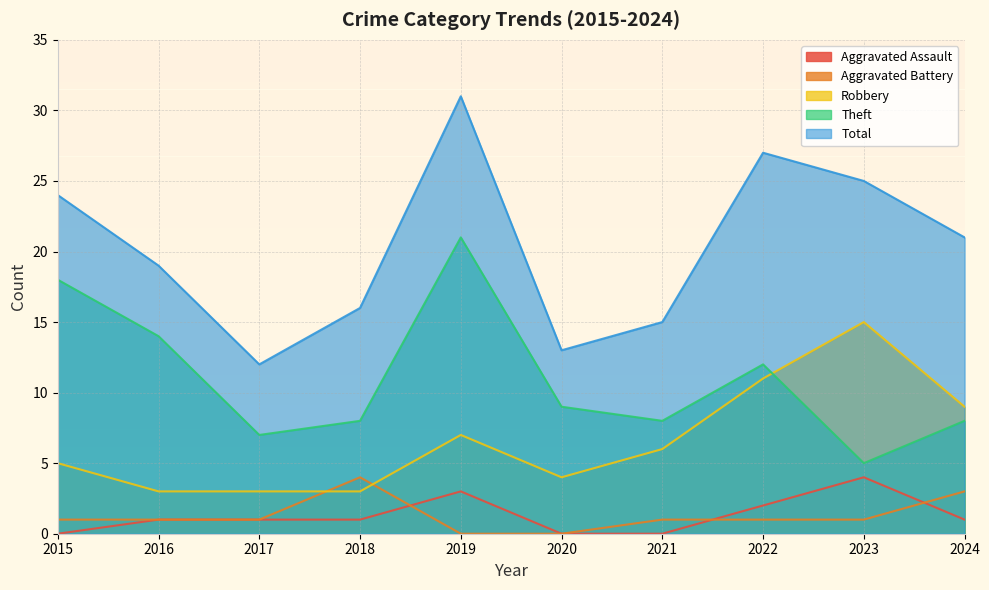

Between 2015 and 2019, which series saw the biggest shift?

Total